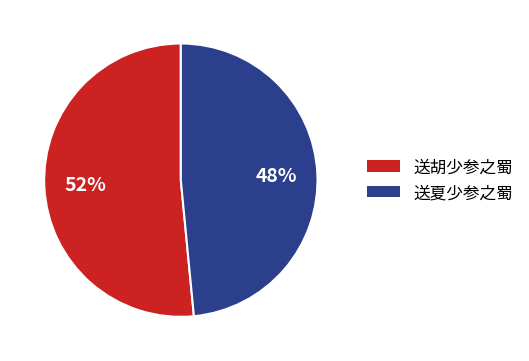

Does 送胡少参之蜀 represent more than half of the total?

Yes